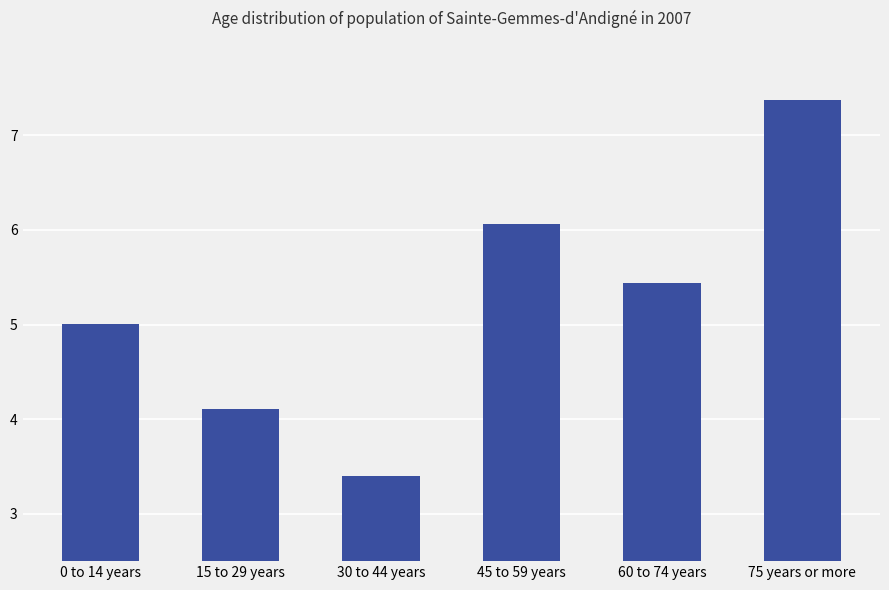

What is the difference between the values at 30 to 44 years and 75 years or more?

4.0